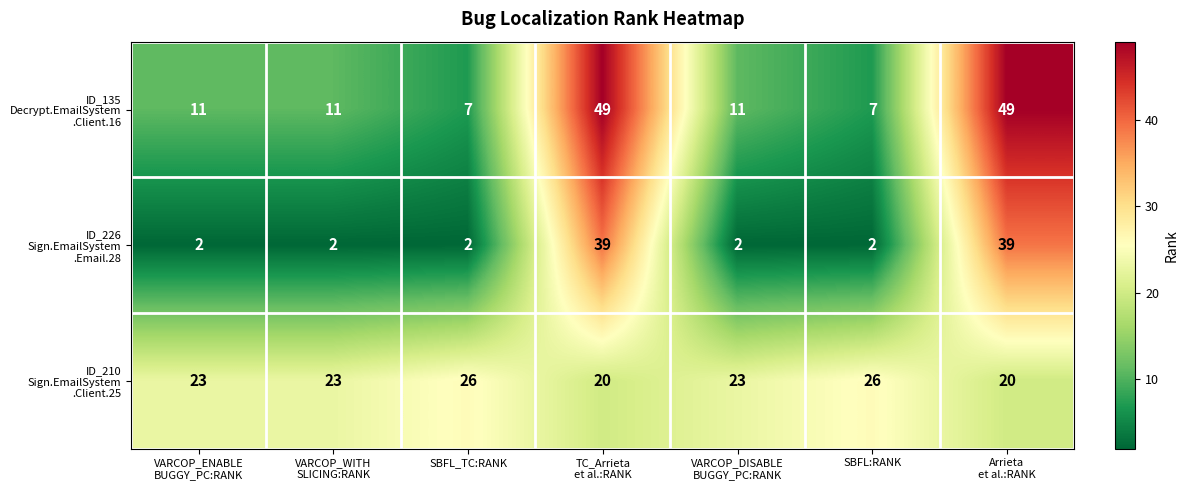

How many series are shown in this chart?

3